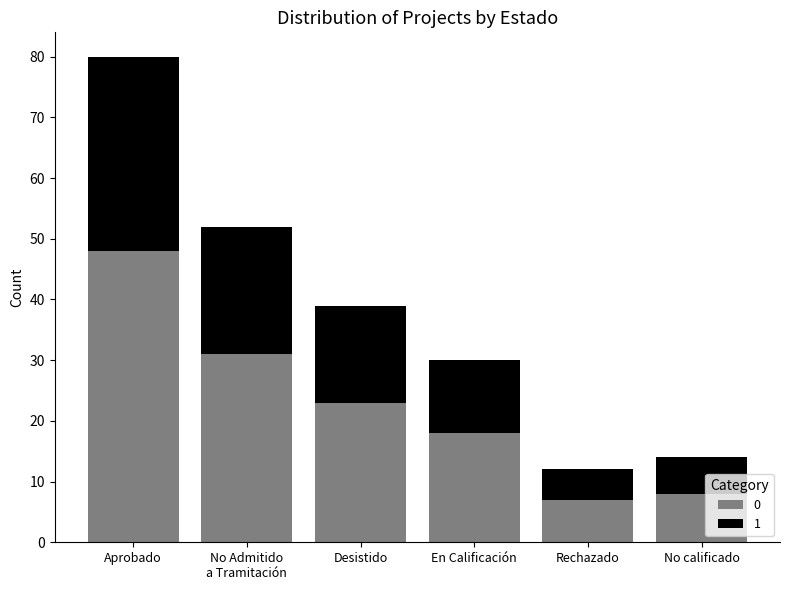

True or false: 0 has a value of 9 at Desistido.

False